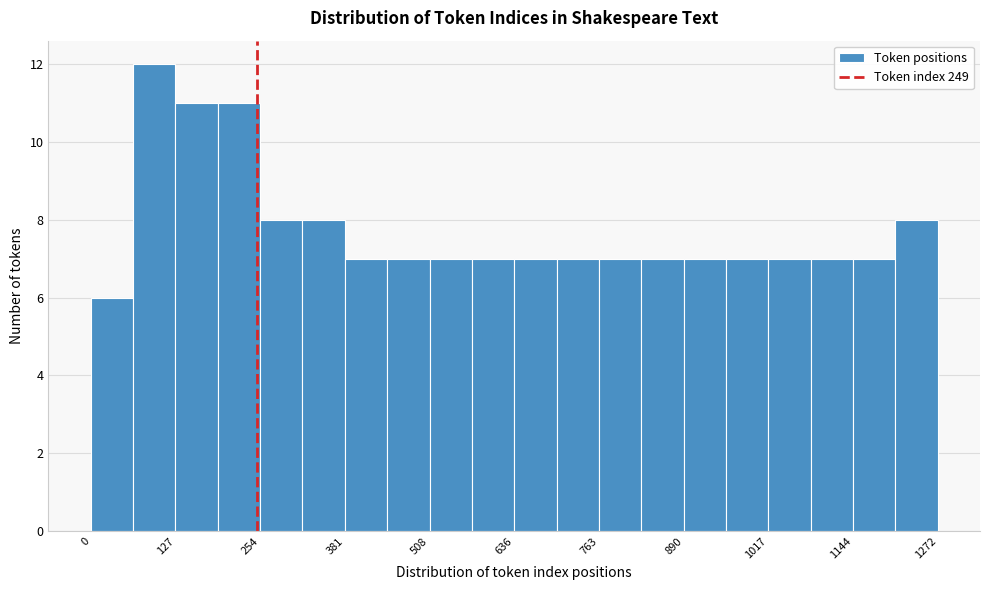

Read against the x-axis, roughly where is the centre of the tallest bar?

100